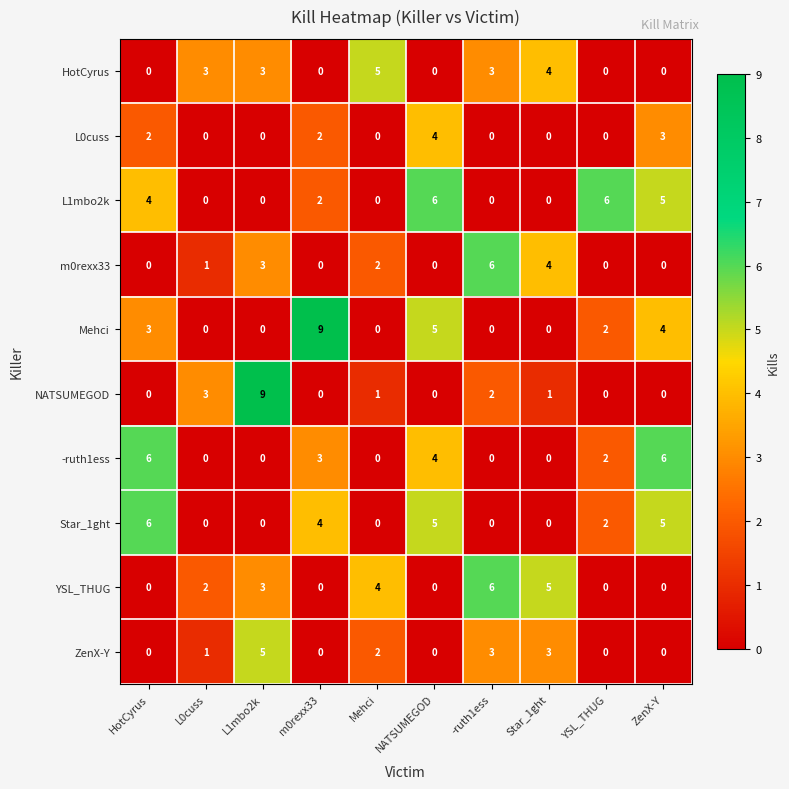

What is the total value across all series at YSL_THUG?

12